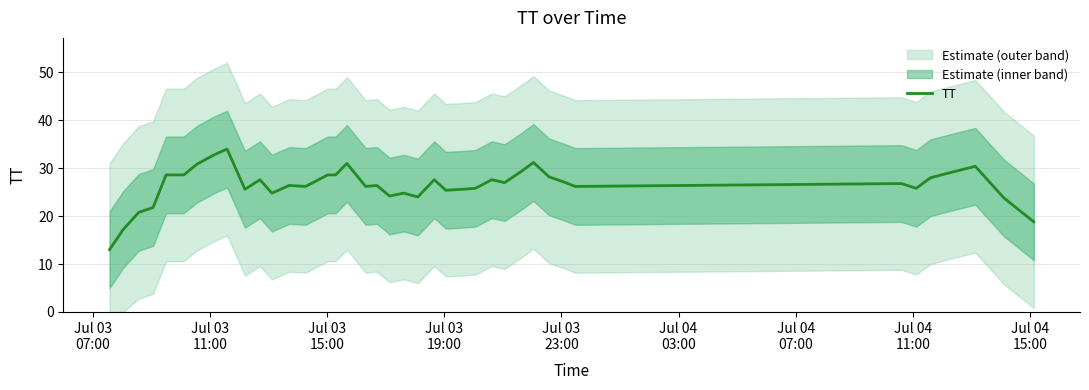

Does the chart display data point markers on the line(s)?

No